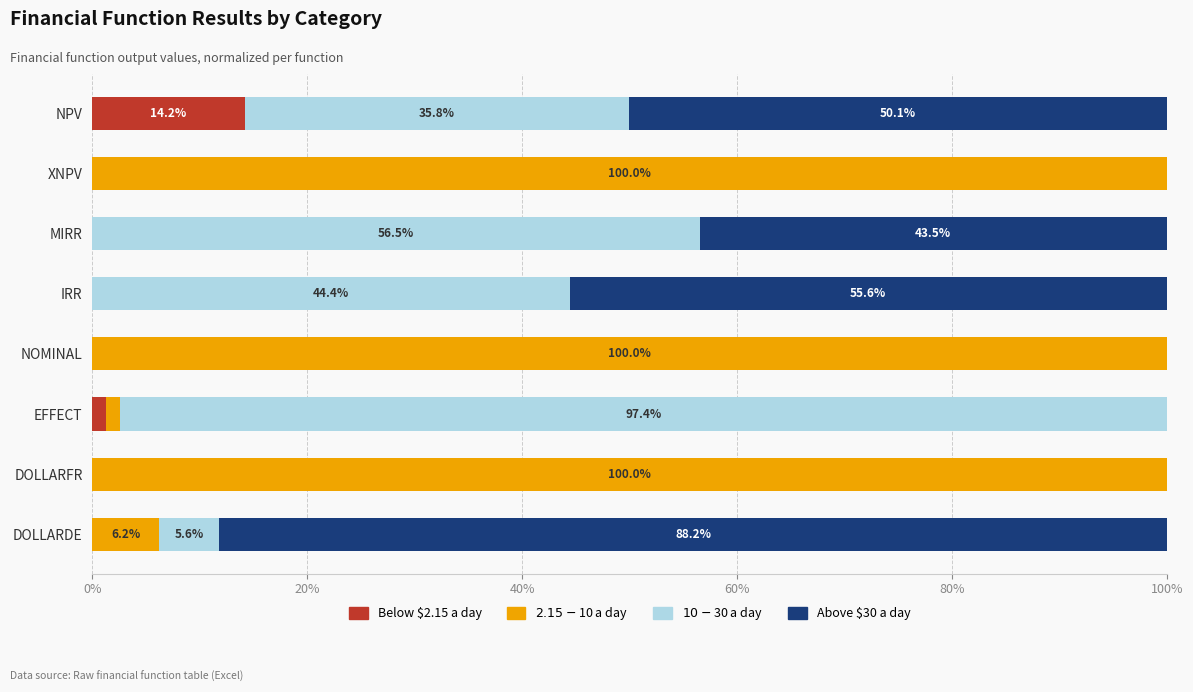

What are all the series names shown in the legend?

Below $2.15 a day, $2.15-$10 a day, $10-$30 a day, Above $30 a day